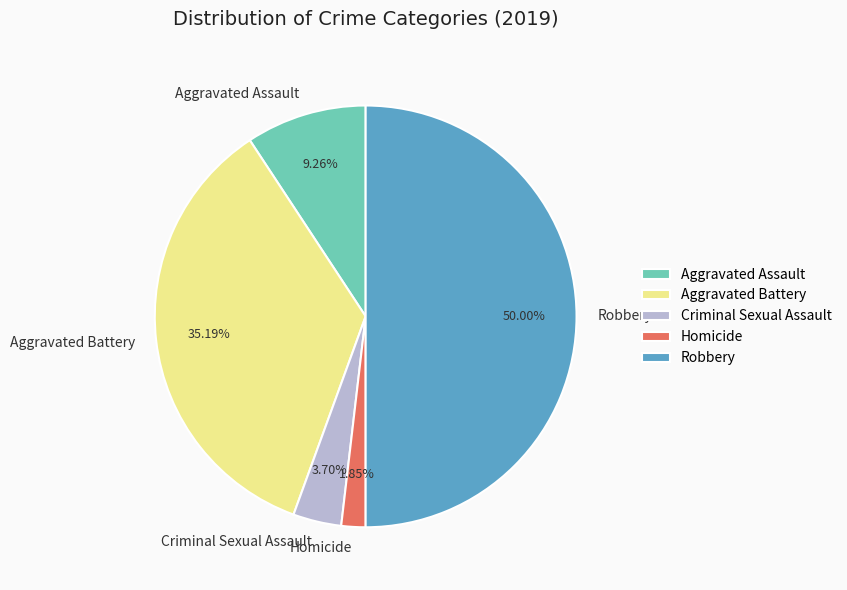

To the nearest percent, what portion does Aggravated Assault represent?

9%